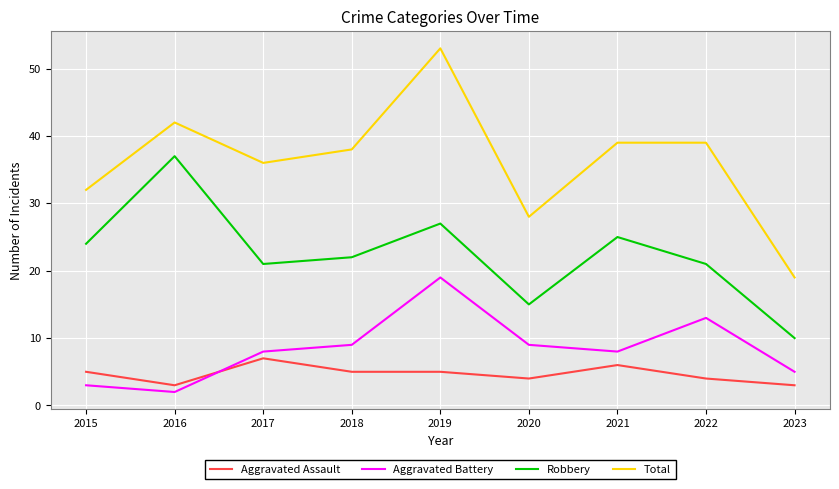

True or false: Aggravated Assault has a value of 5 at 2019.

True